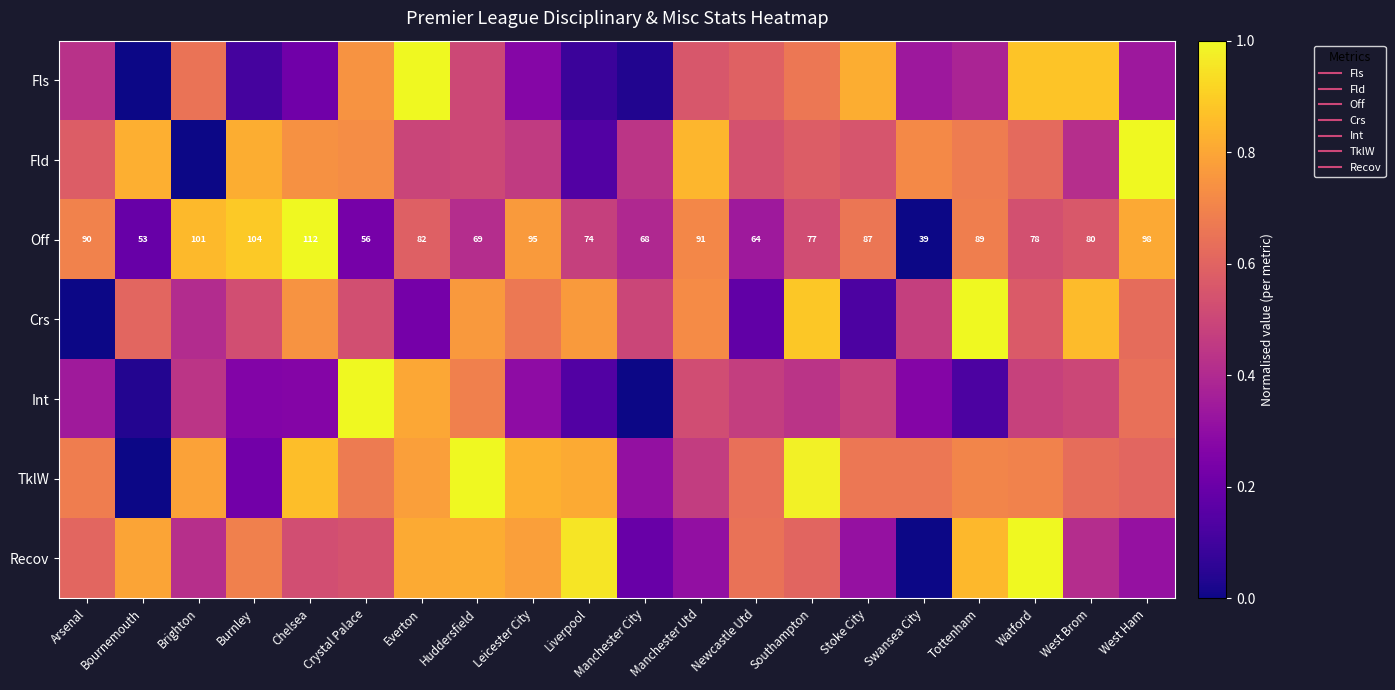

Read the Int value at Leicester City.

0.3